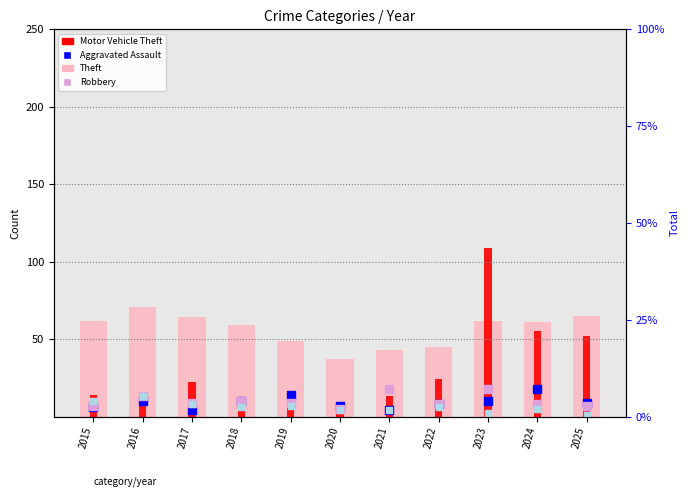

At how many categories does at least one series exceed 50?

7